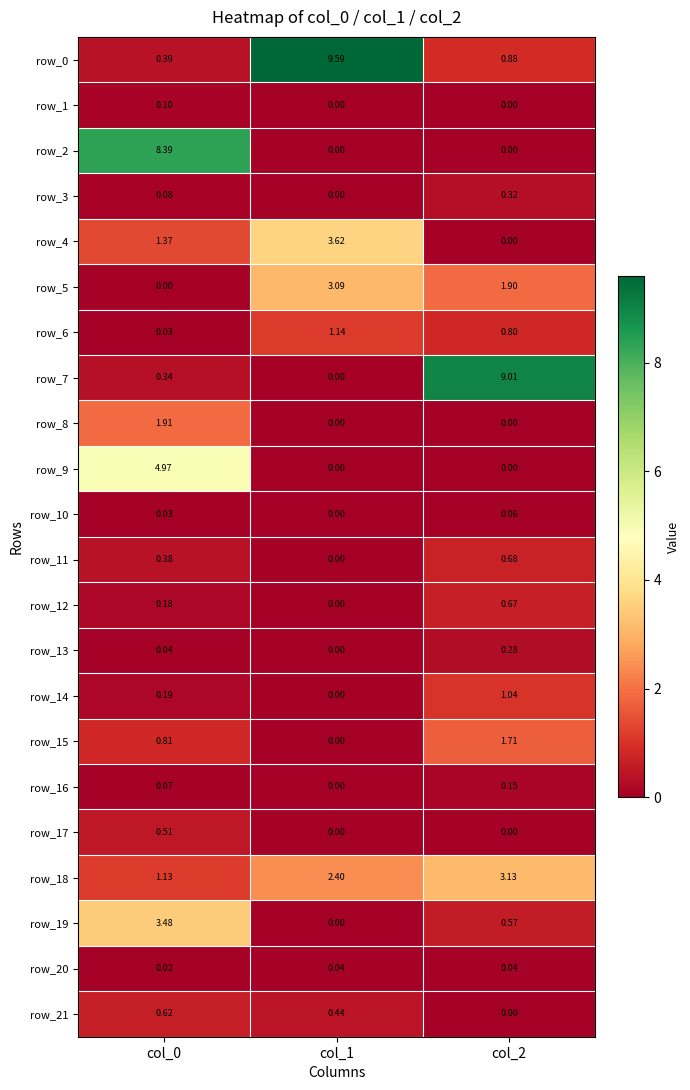

Is the value of row_14 at col_1 greater than the value of row_6 at col_0?

No